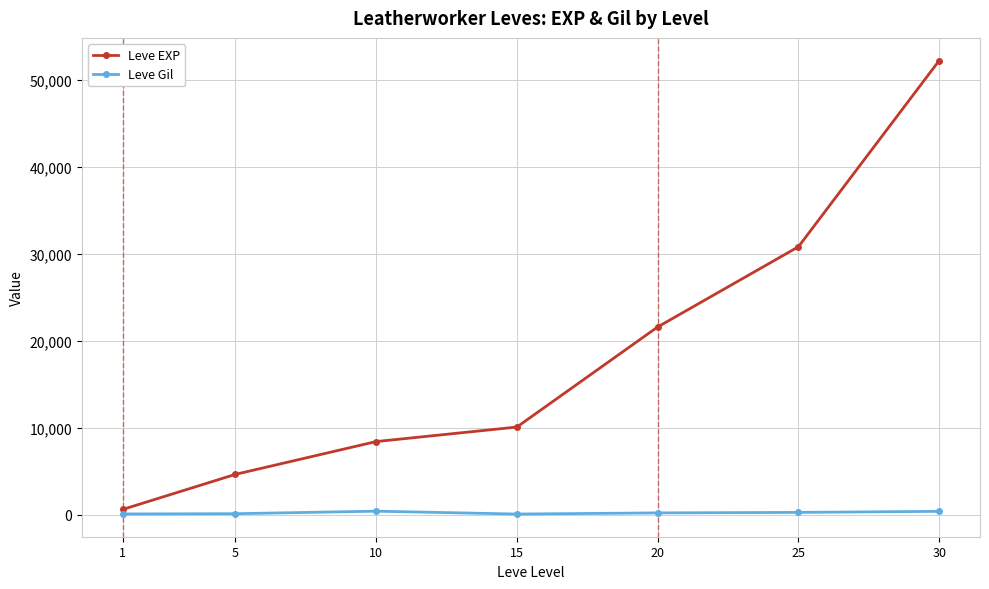

How many data points in Leve Gil are less than 232?

3